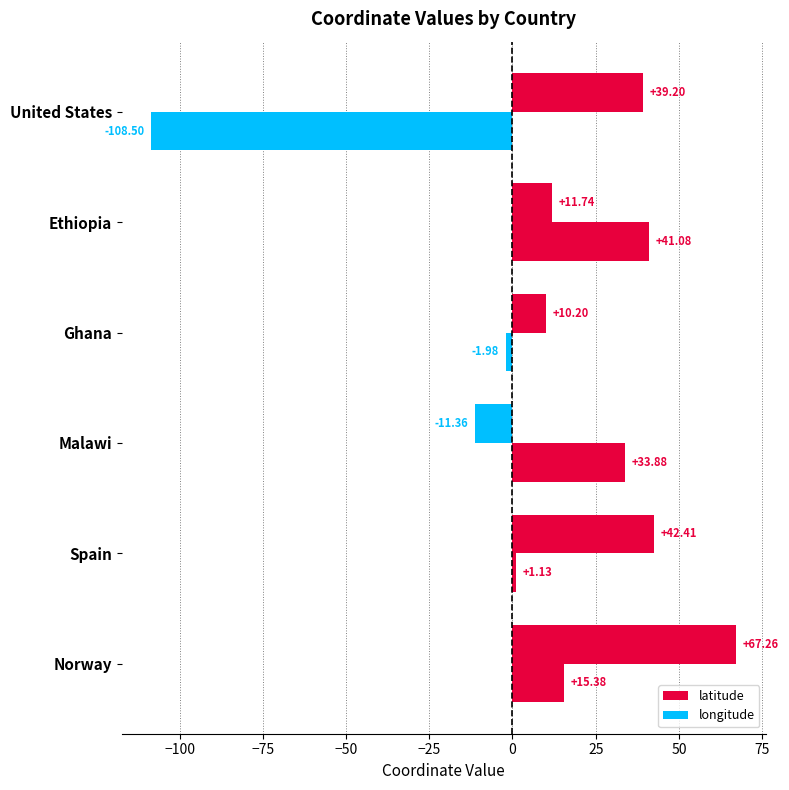

What is the sum of all latitude values?

159.4